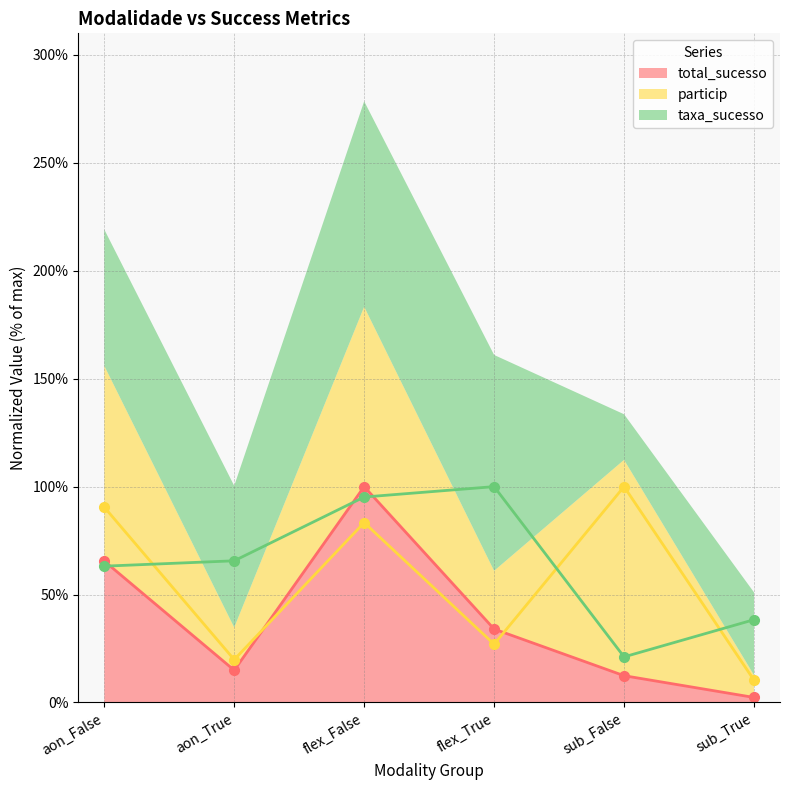

What are all the series names shown in the legend?

total_sucesso, particip, taxa_sucesso